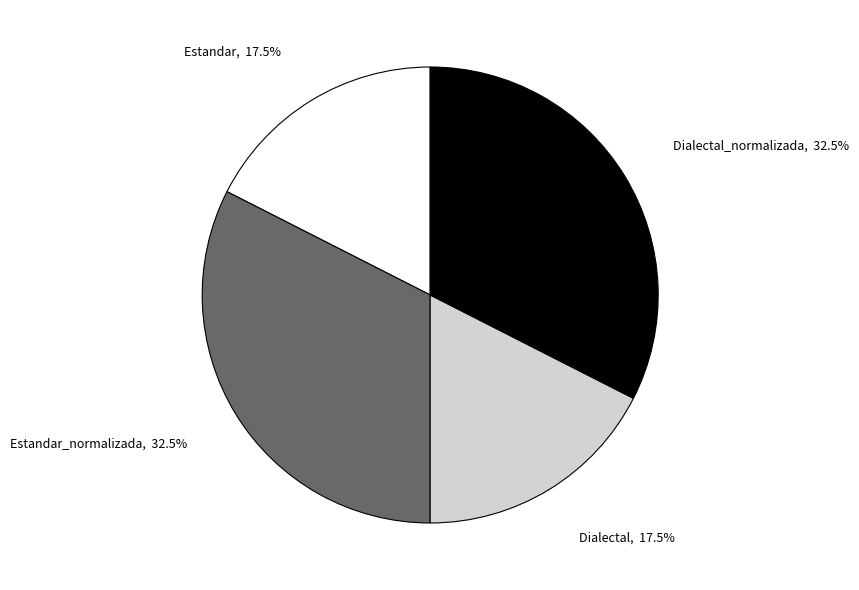

Does Estandar, 17.5% represent more than half of the total?

No